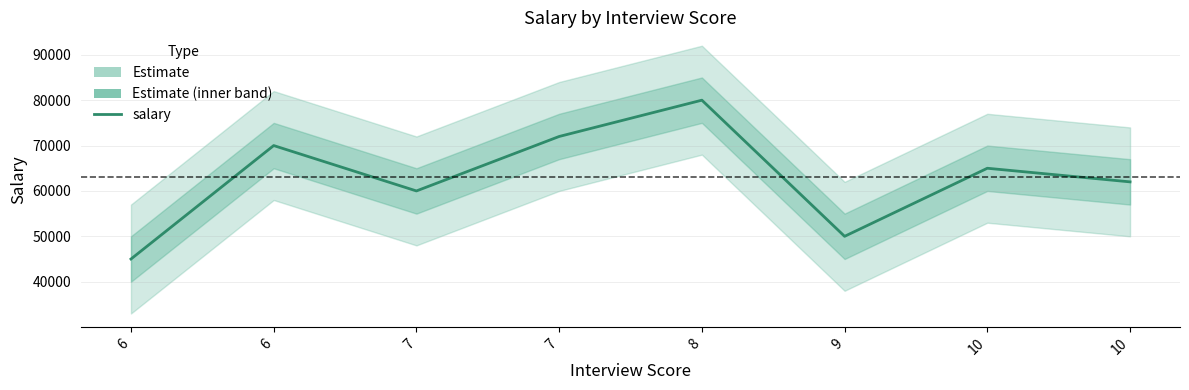

True or false: the data shows 31142 at 6.

False